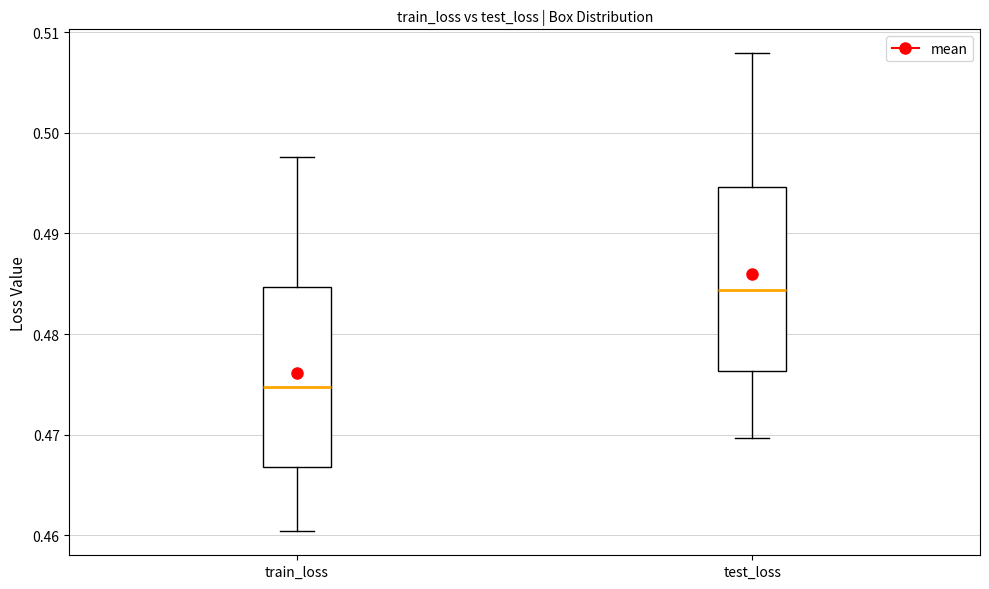

Reading left to right, read every box against the y-axis: the position of its median line, the range the box covers, and the ends of its whiskers. The values are not printed on the chart, so give them approximately, as read against the axis.

train_loss: median 0.475, box 0.467 to 0.485, whiskers 0.460 to 0.498
test_loss: median 0.484, box 0.476 to 0.495, whiskers 0.470 to 0.508